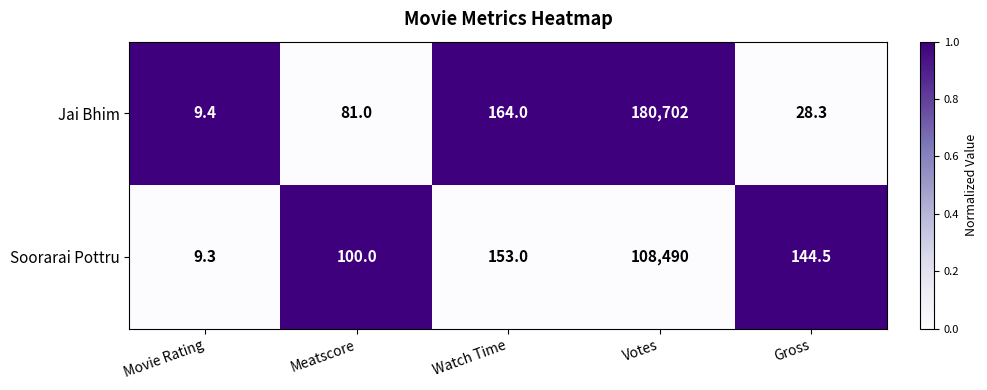

What is the sum of the Soorarai Pottru values at Votes and Movie Rating?

108499.3